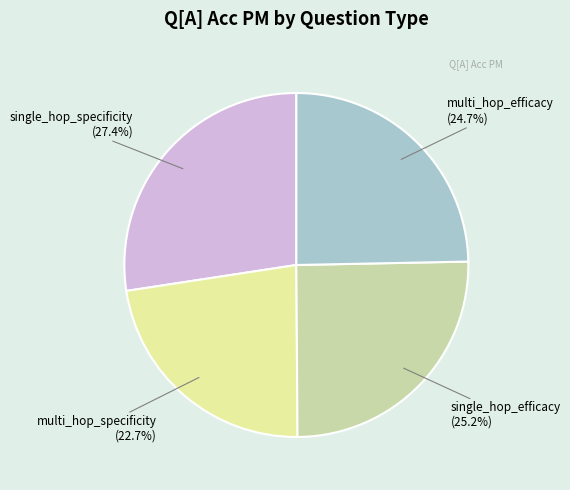

How many slices are in this pie chart?

4